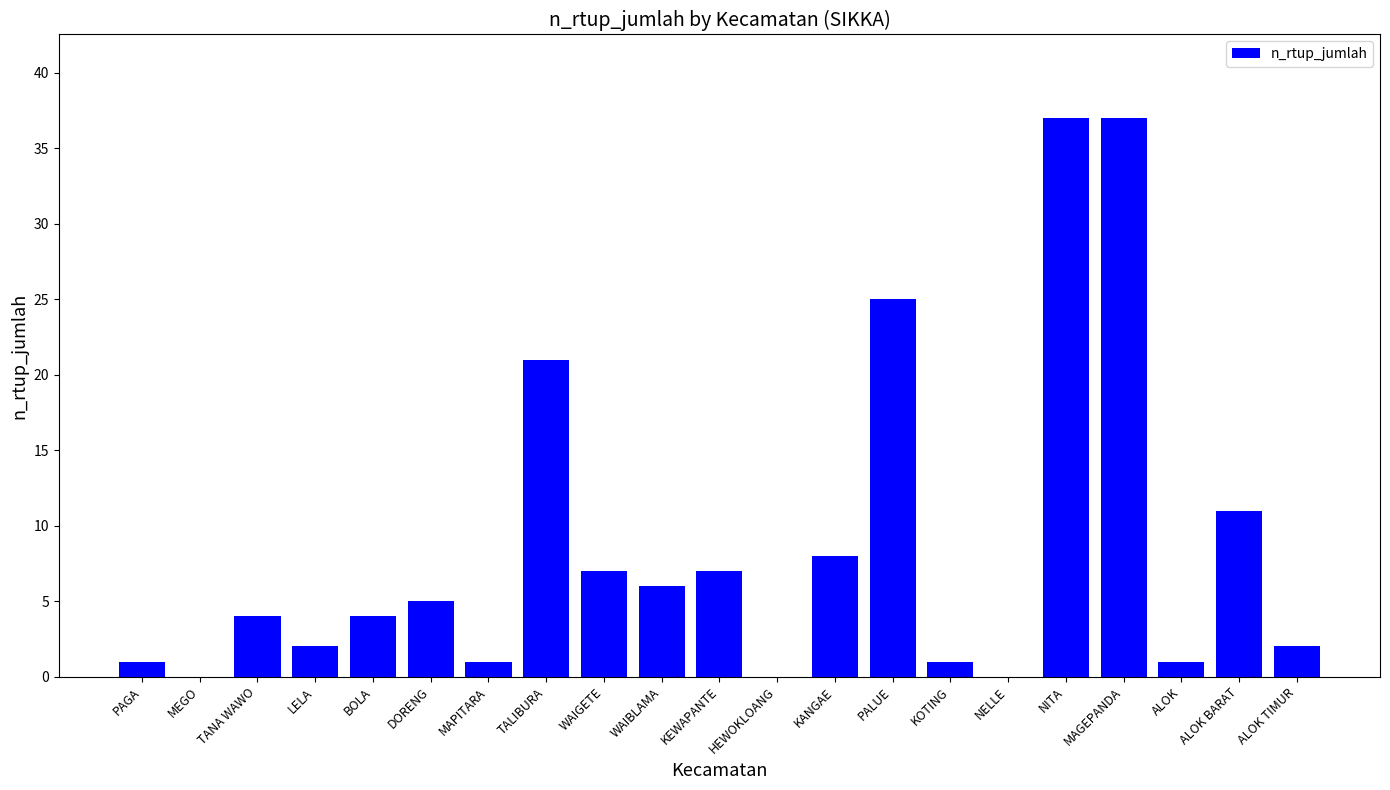

Reading left to right, list all the values displayed in this chart.

1	0	4	2	4	5	1	21	7	6	7	0	8	25	1	0	37	37	1	11	2